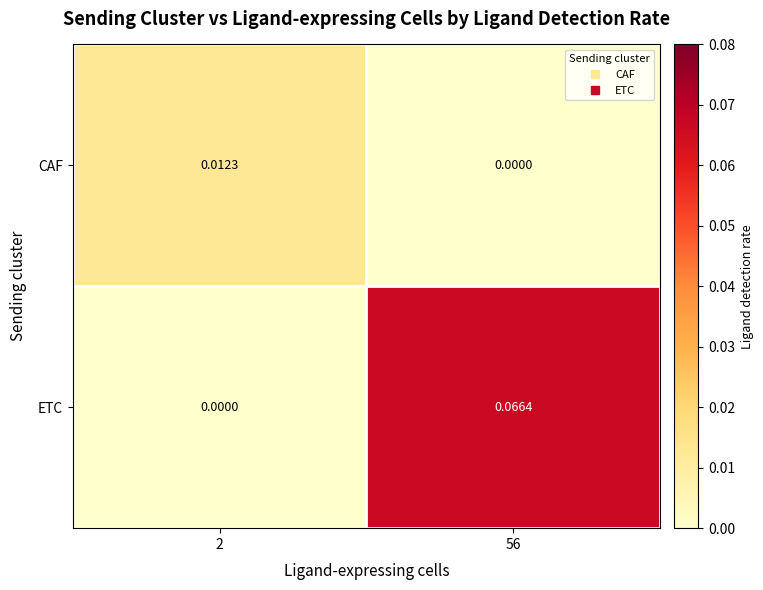

Which series has the widest spread of values?

ETC